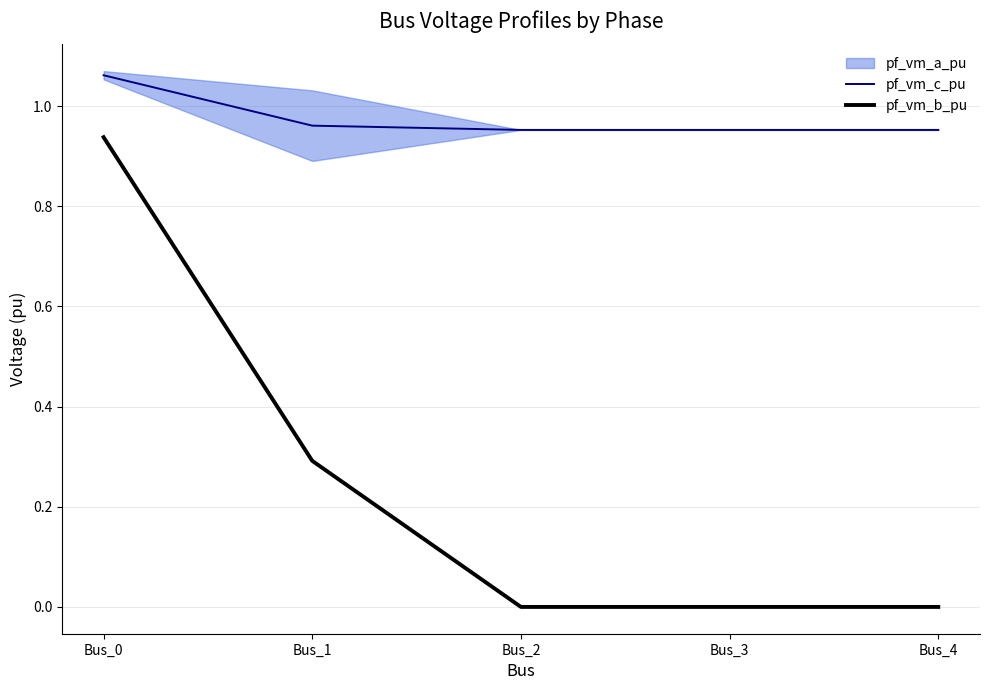

What is the value of the pf_vm_c_pu point at the 4th from the left?

1.0